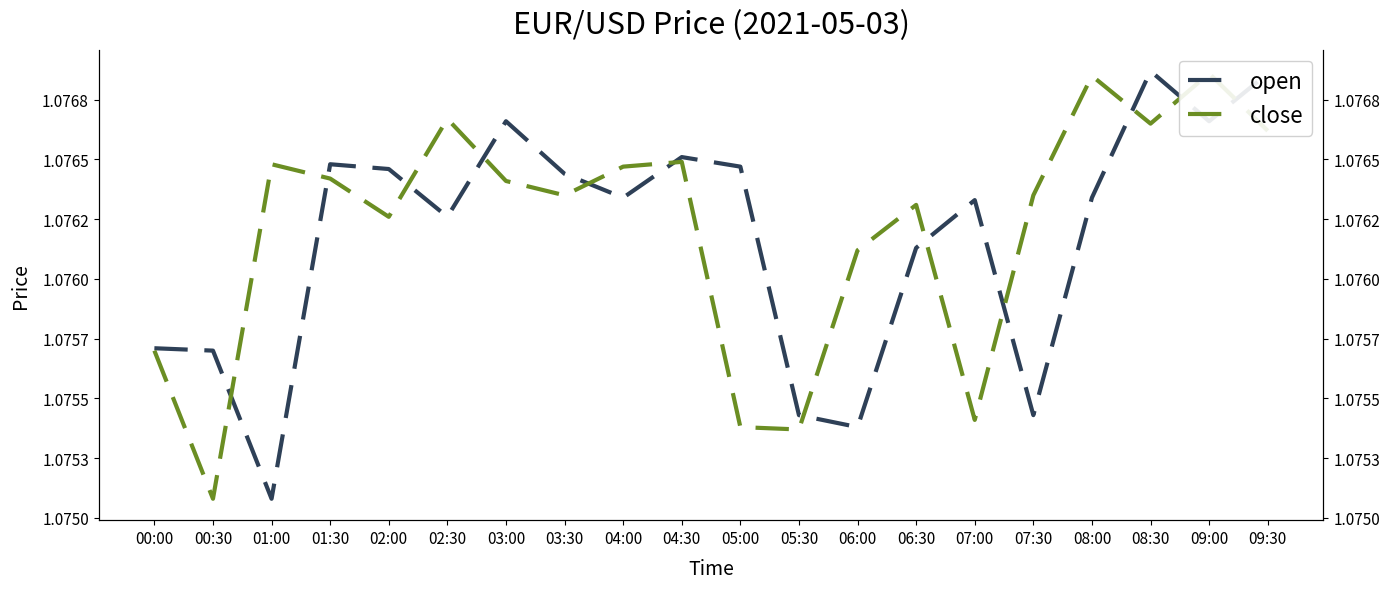

True or false: close has a value of 1.1 at 01:00.

True